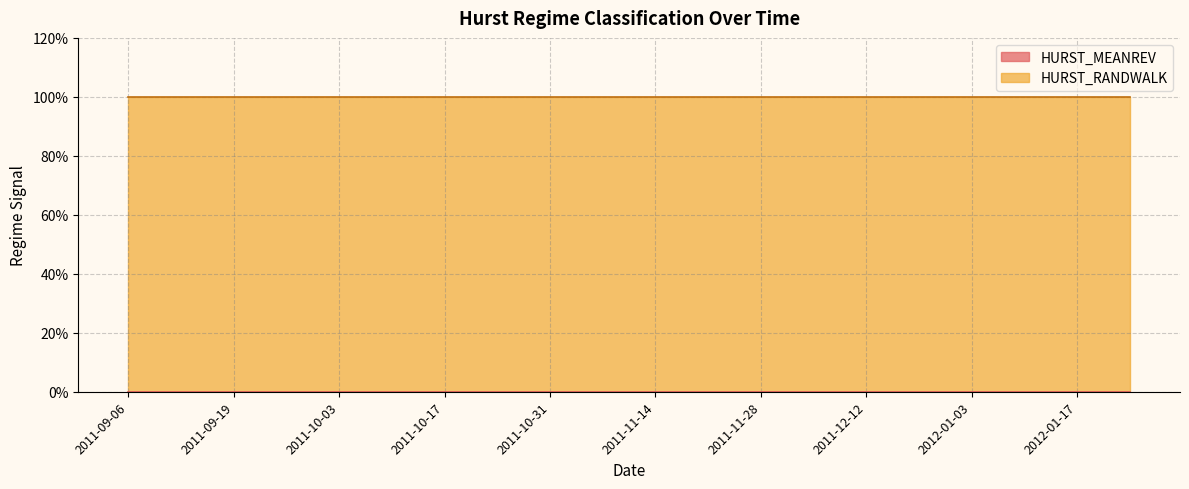

True or false: HURST_RANDWALK and HURST_MEANREV cross at least once.

False